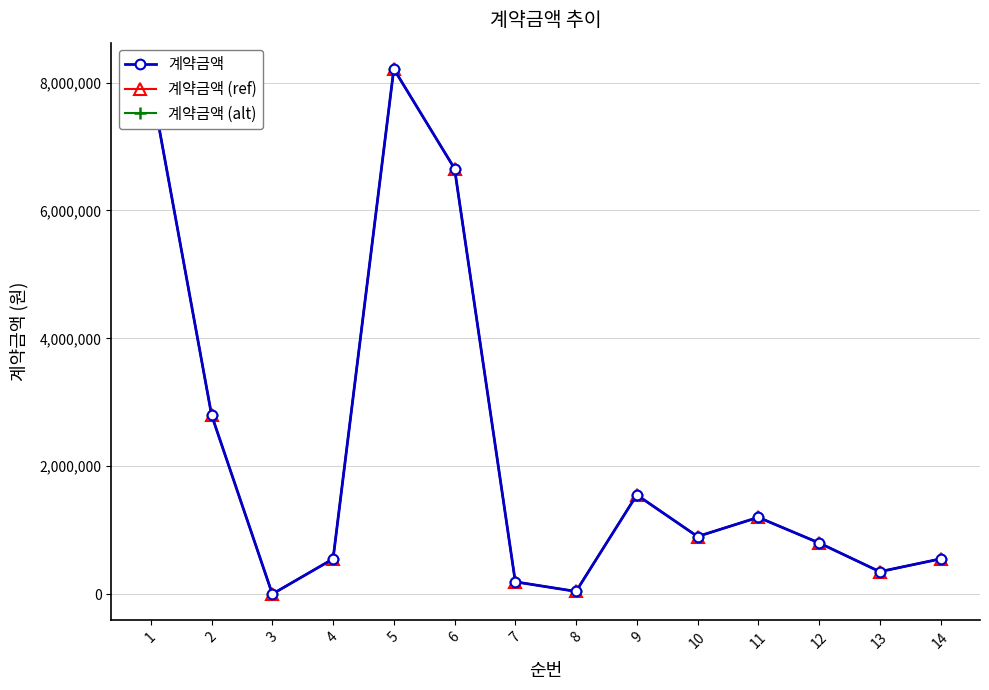

Is this an area chart (filled region under the line)?

No